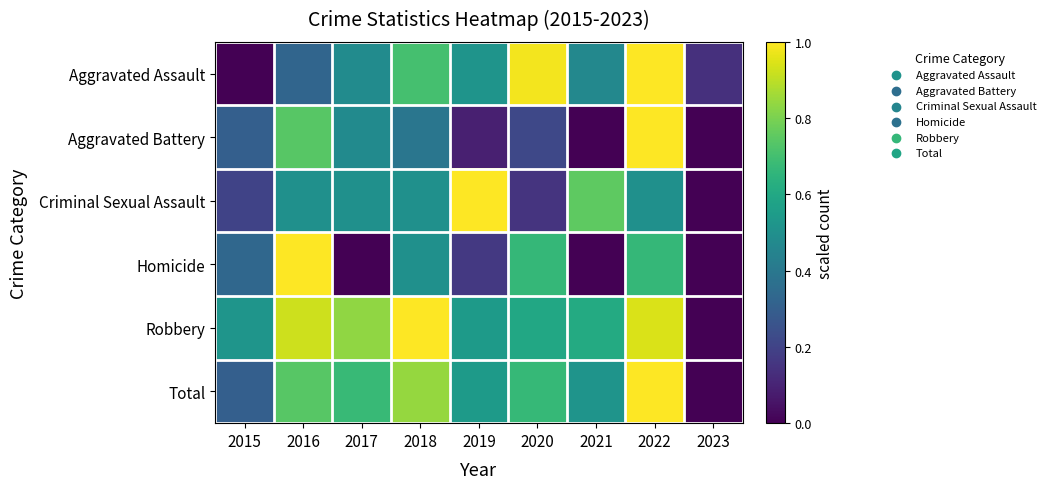

At 2017, list the series in order from smallest to largest.

Homicide, Aggravated Battery, Aggravated Assault, Criminal Sexual Assault, Total, Robbery